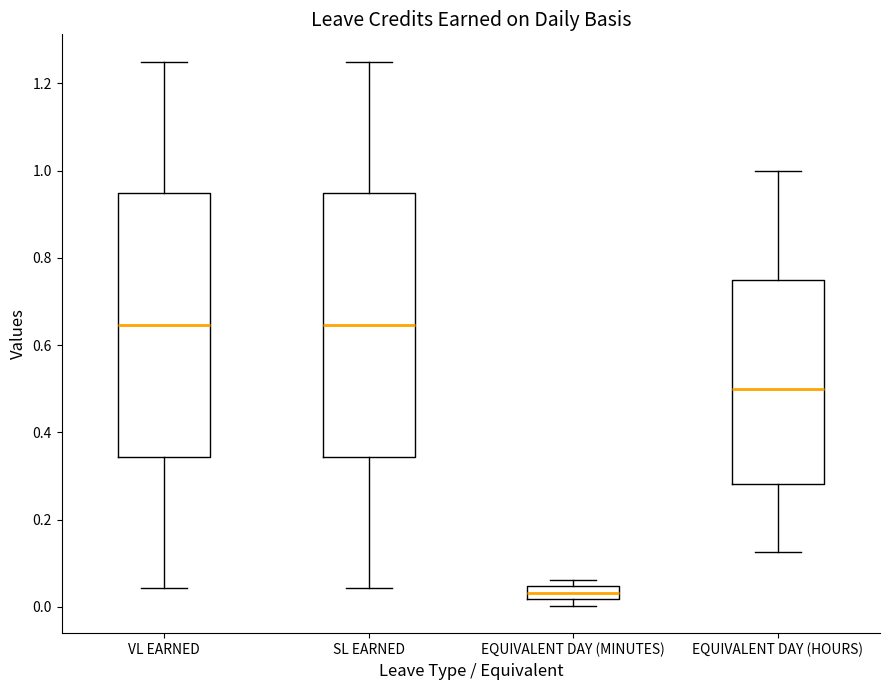

Reading left to right, transcribe this box plot: for each box, give where its median line is, the range the box spans, and where its two whiskers end, as read against the y-axis. The values are not printed on the chart, so give them approximately, as read against the axis.

VL EARNED: median 0.64, box 0.34 to 0.94, whiskers 0.04 to 1.26
SL EARNED: median 0.64, box 0.34 to 0.94, whiskers 0.04 to 1.26
EQUIVALENT DAY (MINUTES): median 0.04 (inside the box), box 0.02 to 0.04, whiskers 0.00 to 0.06
EQUIVALENT DAY (HOURS): median 0.50, box 0.28 to 0.76, whiskers 0.12 to 1.00